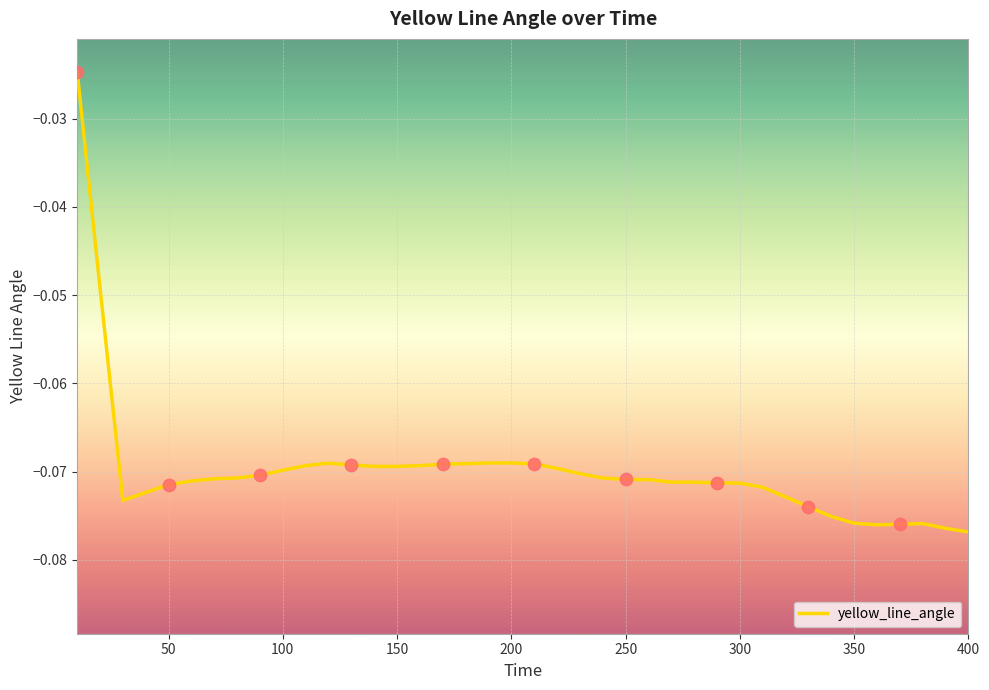

Does the chart have visible grid lines?

Yes